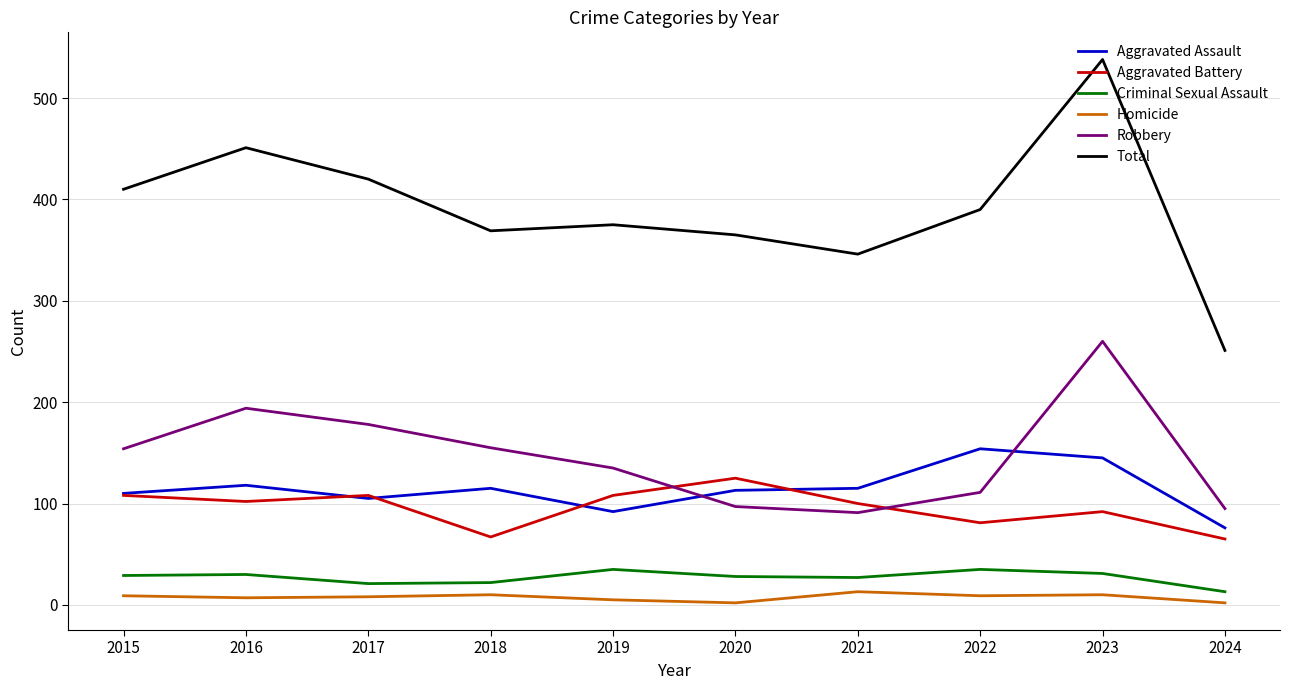

Which category has the highest value in the Robbery series?

2023